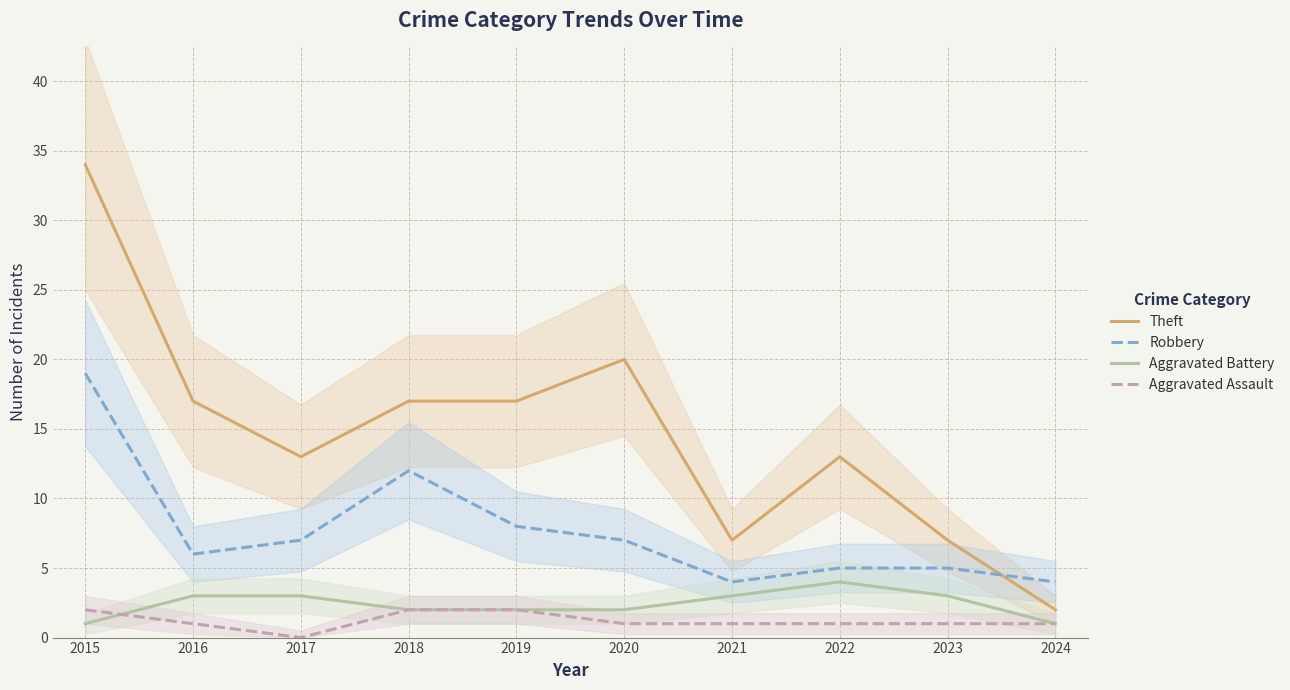

Rank the series by their maximum value, from highest to lowest.

Theft, Robbery, Aggravated Battery, Aggravated Assault